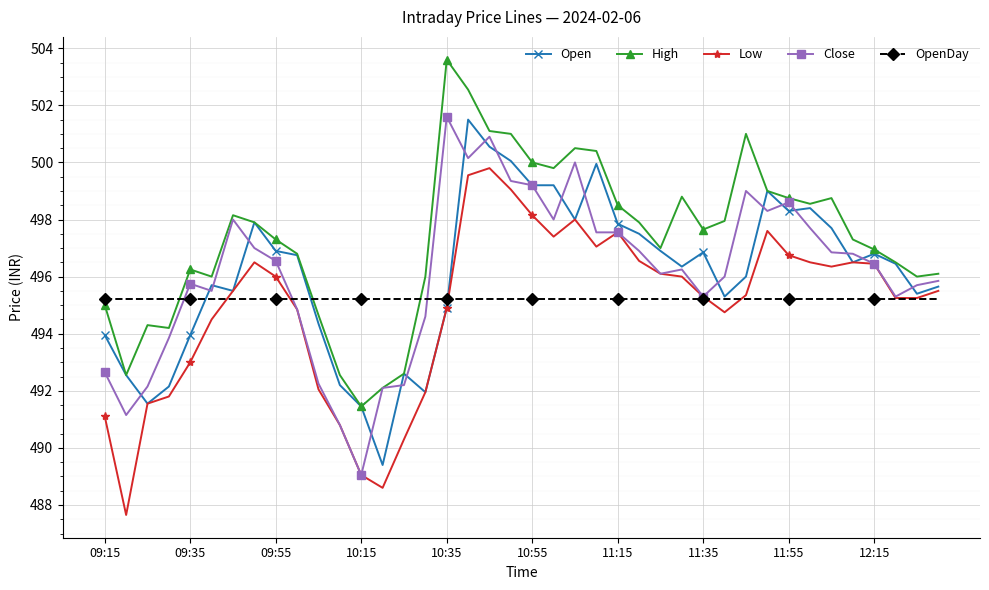

How many series are shown in this chart?

5